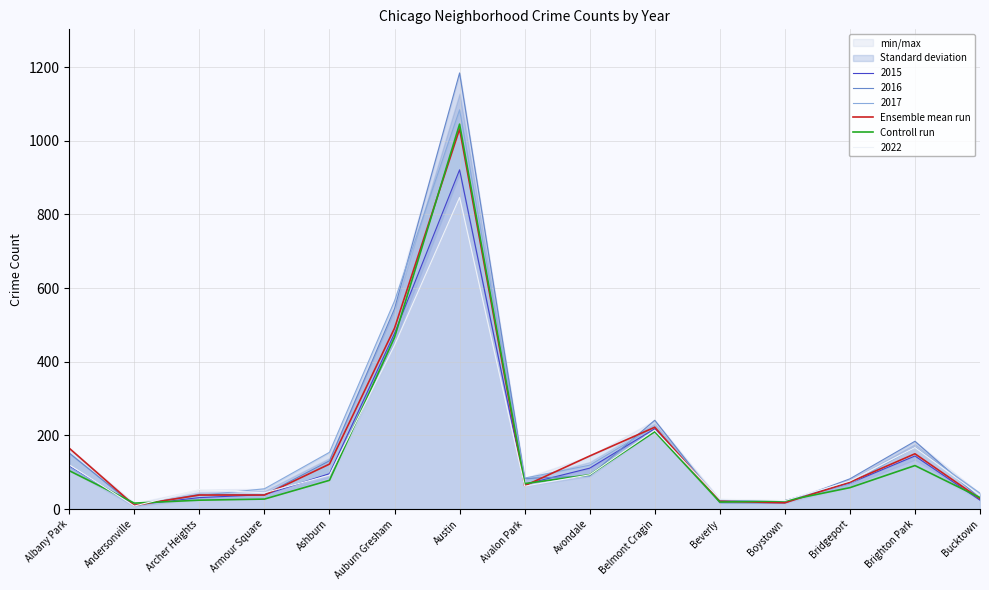

Reading right to left, extract all data points from this chart.

Ensemble mean run: 28	150	73	17	21	222	144	63	1032	491	122	38	38	10	165
Controll run: 31	118	58	22	19	210	93	69	1045	466	78	27	24	16	104